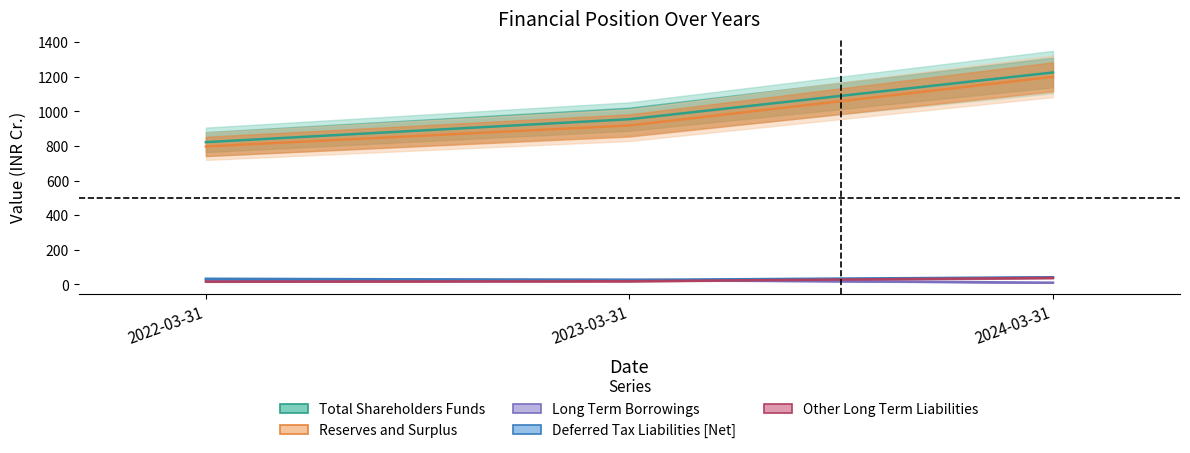

At which label does Deferred Tax Liabilities [Net] reach its peak?

2024-03-31